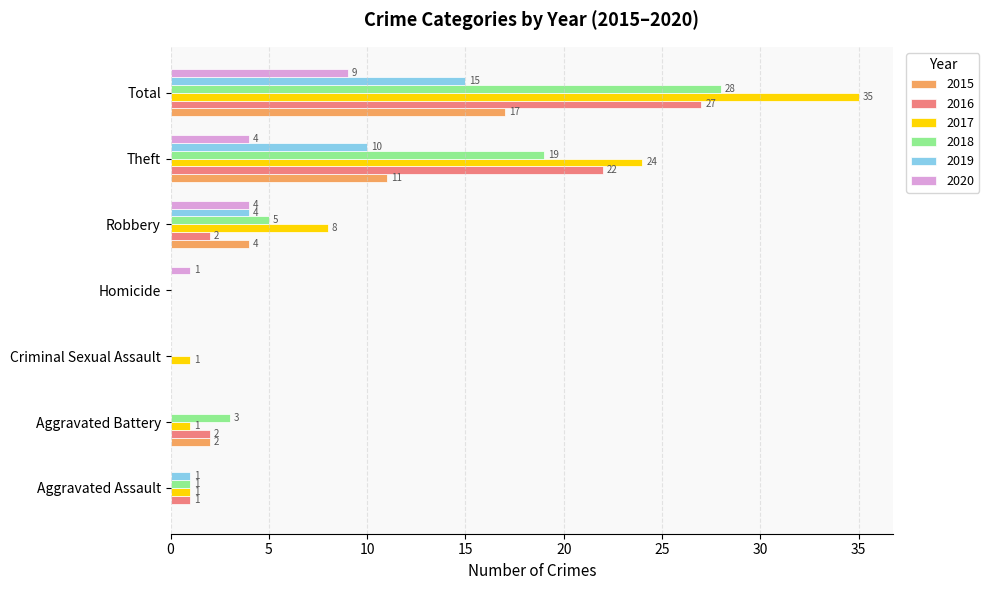

True or false: 2015 has a value of 1 at Robbery.

False